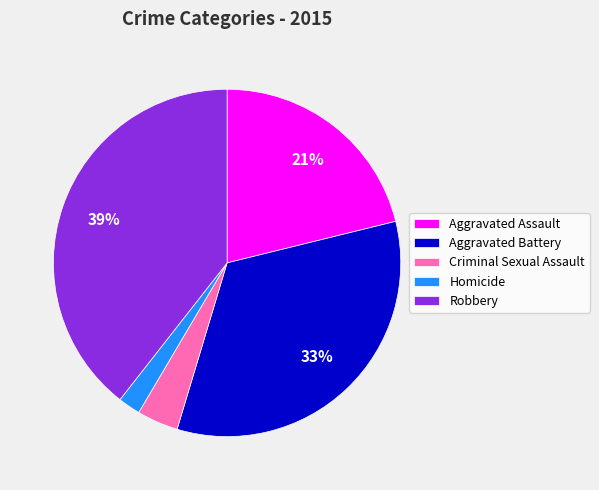

Combined, do Aggravated Battery and Robbery account for over 50%?

Yes